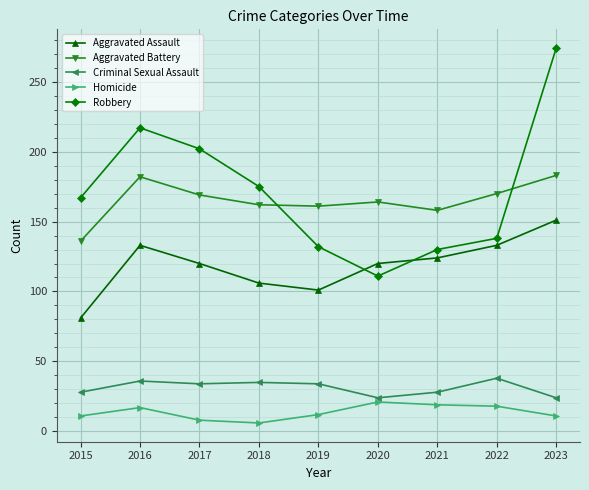

What is the minimum value shown in the chart?

6